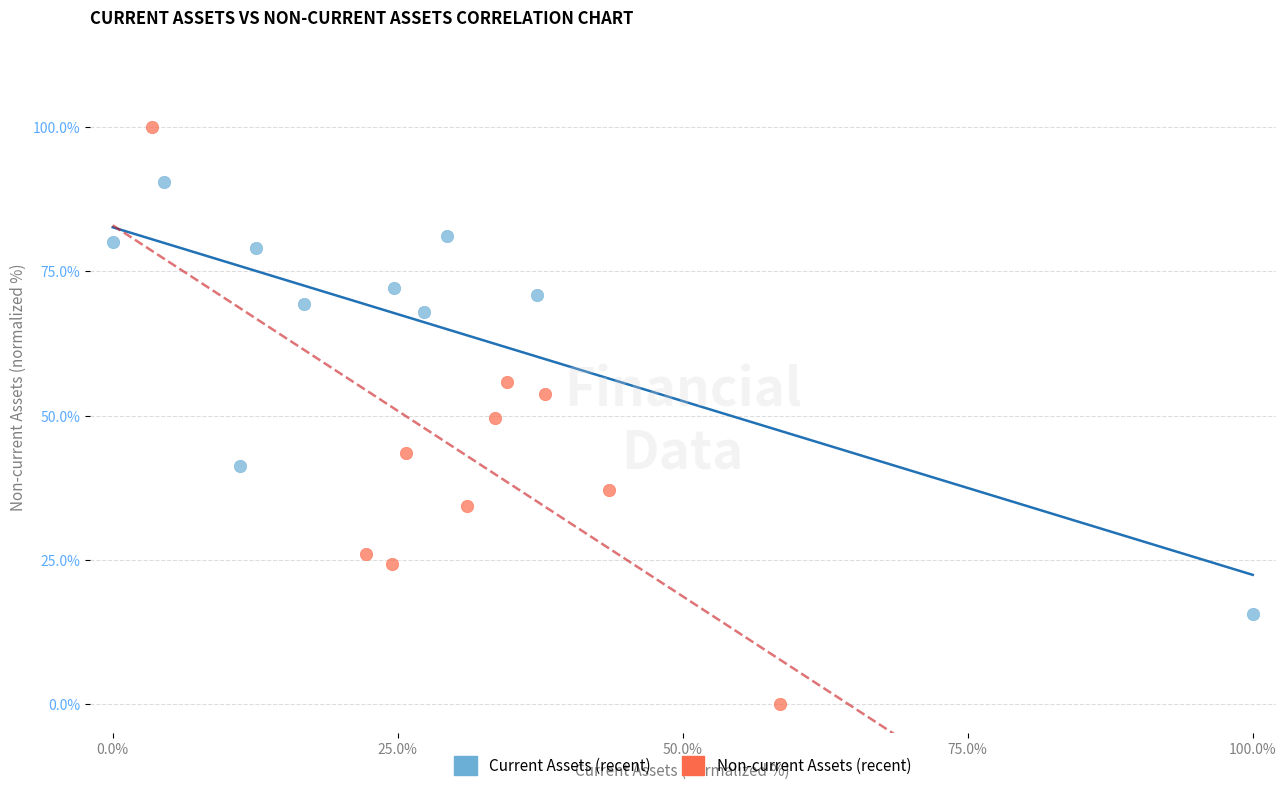

What are all the series names shown in the legend?

Current Assets (recent), Non-current Assets (recent)